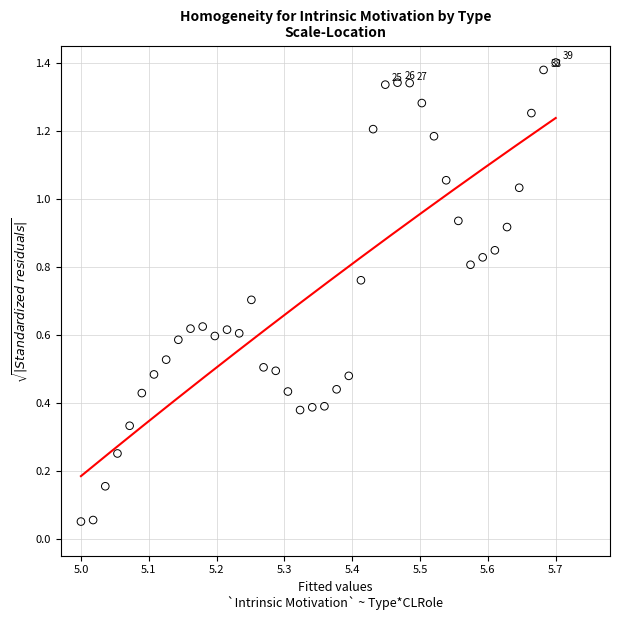

What is the range of X values (max minus min)?

0.7